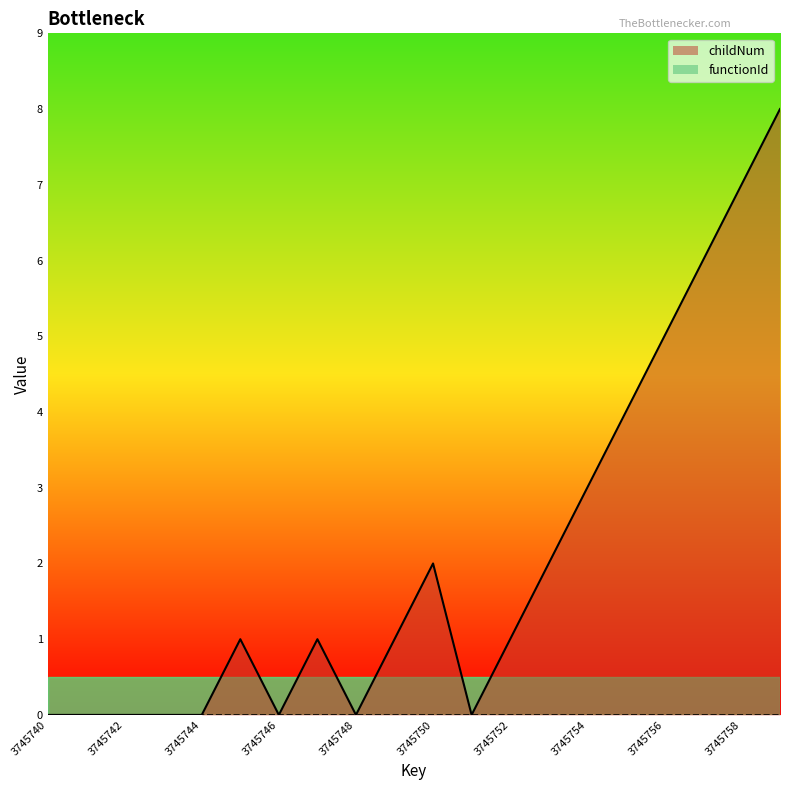

Rank the categories by value from highest to lowest.

3745759, 3745758, 3745757, 3745756, 3745755, 3745754, 3745750, 3745753, 3745745, 3745747, 3745749, 3745752, 3745740, 3745741, 3745742, 3745743, 3745744, 3745746, 3745748, 3745751